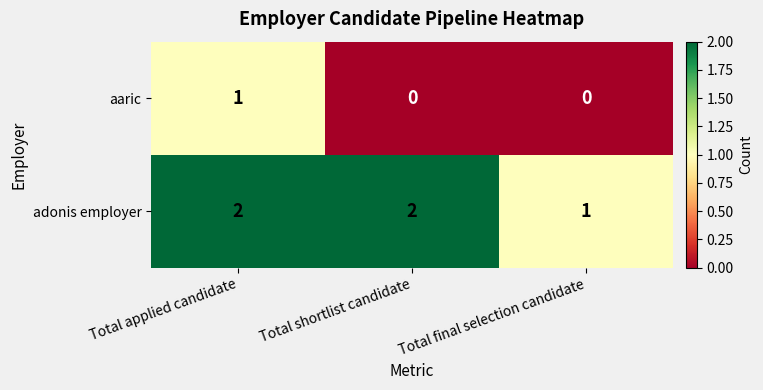

At which label does adonis employer reach its minimum?

Total final selection candidate